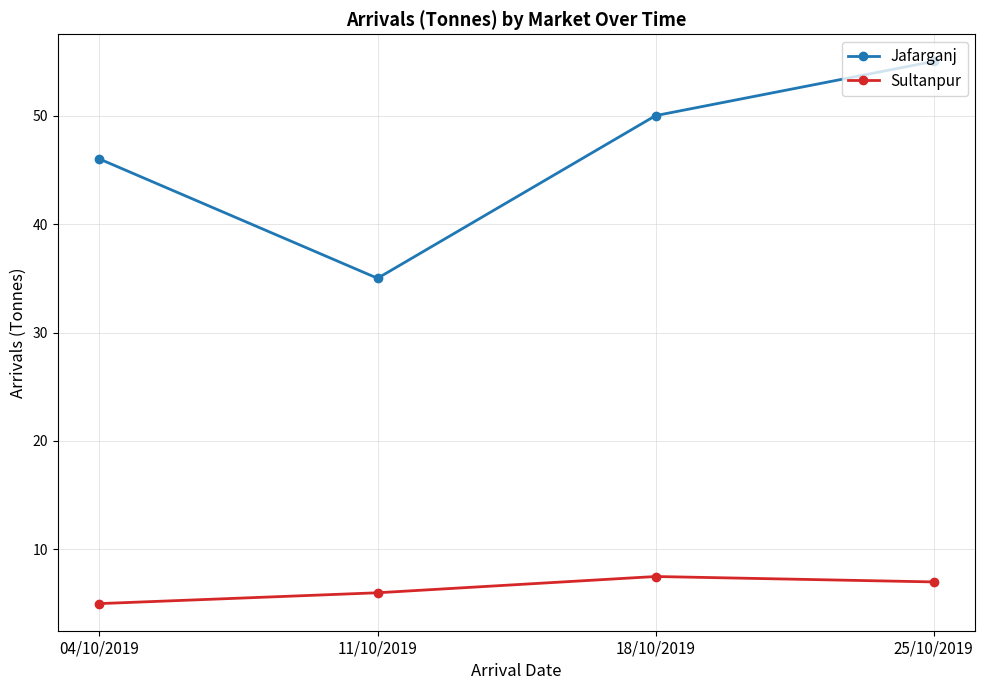

What is the difference between the Jafarganj values at 04/10/2019 and 18/10/2019?

4.0